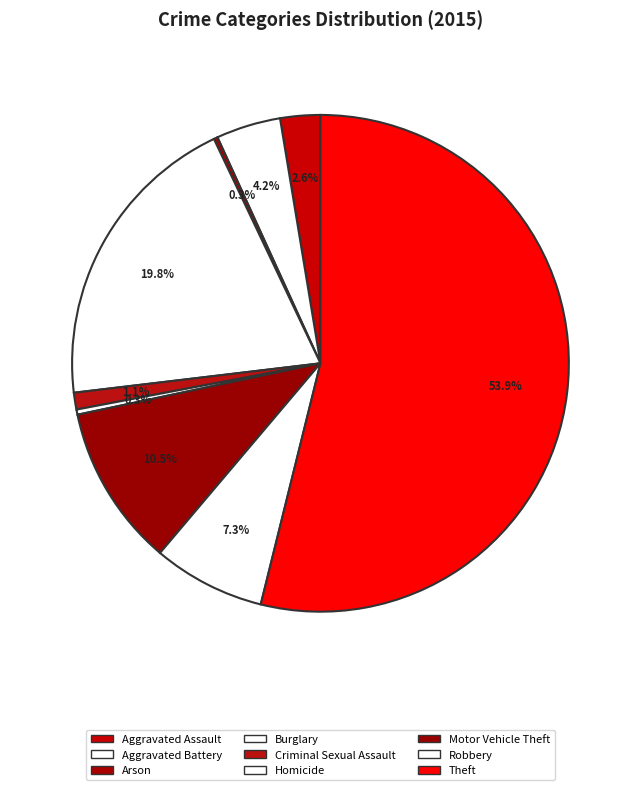

How many slices are in this pie chart?

9